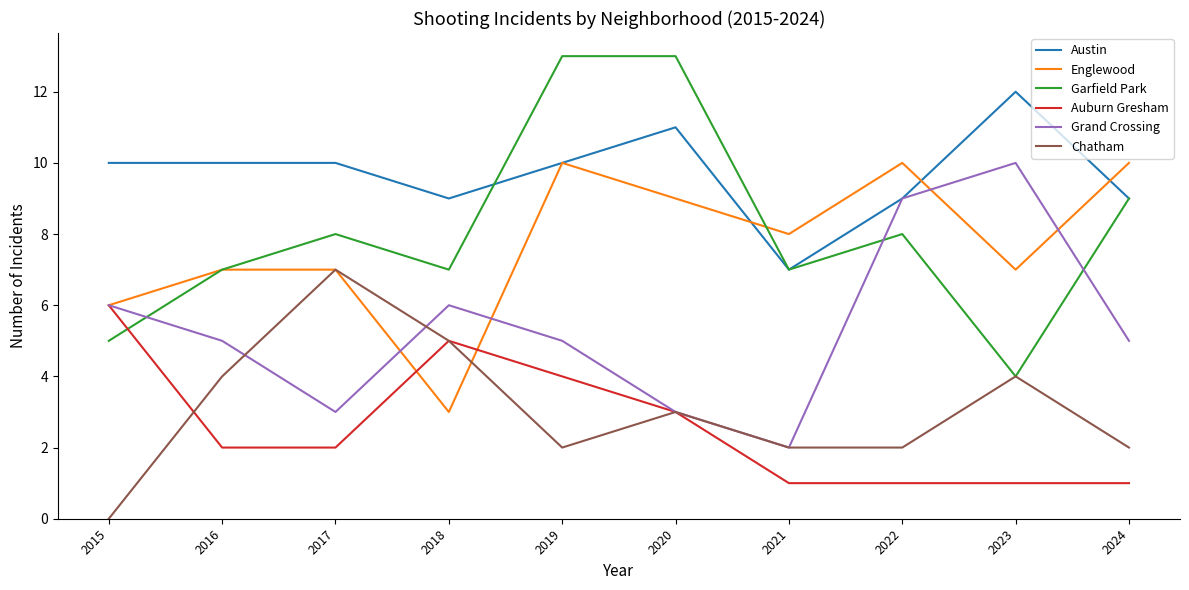

How many times do Auburn Gresham and Garfield Park cross each other?

1